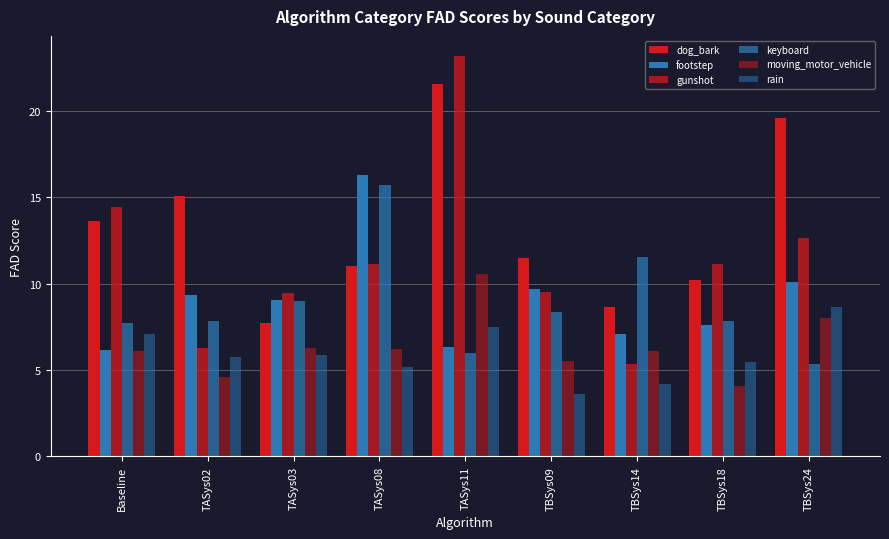

What is the approximate value of moving_motor_vehicle at TBSys18?

4.1